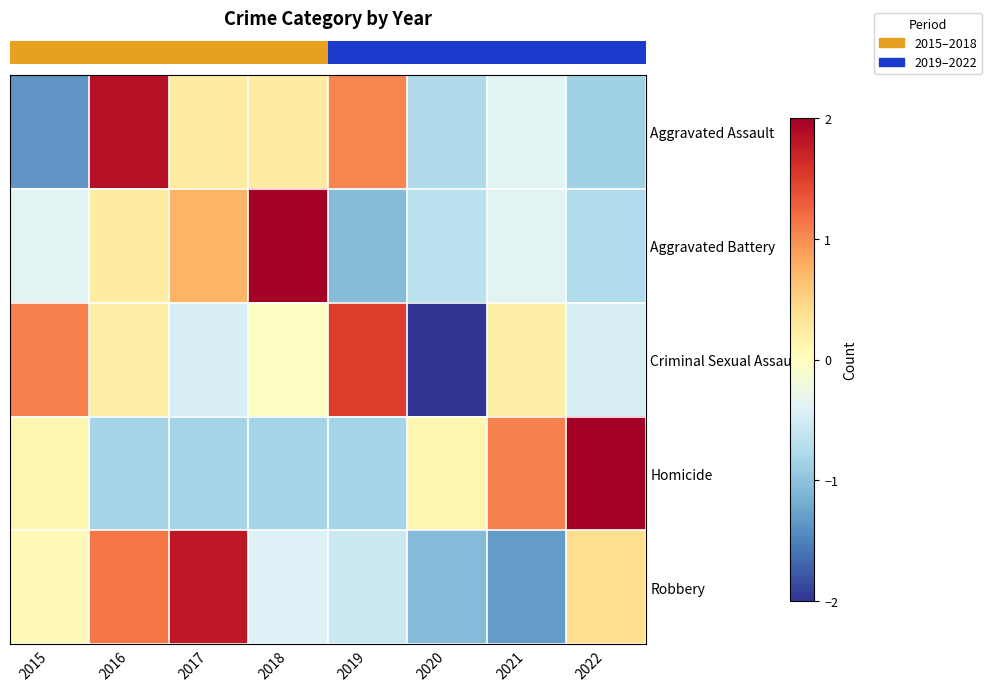

At how many categories does at least one series exceed -1?

8